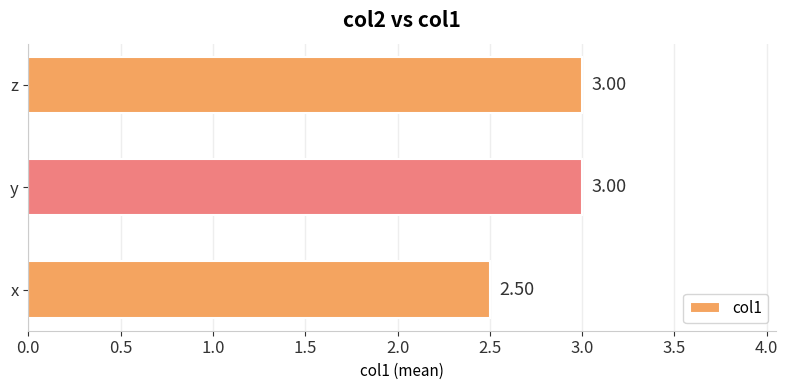

Which category has the lowest value across all series?

x